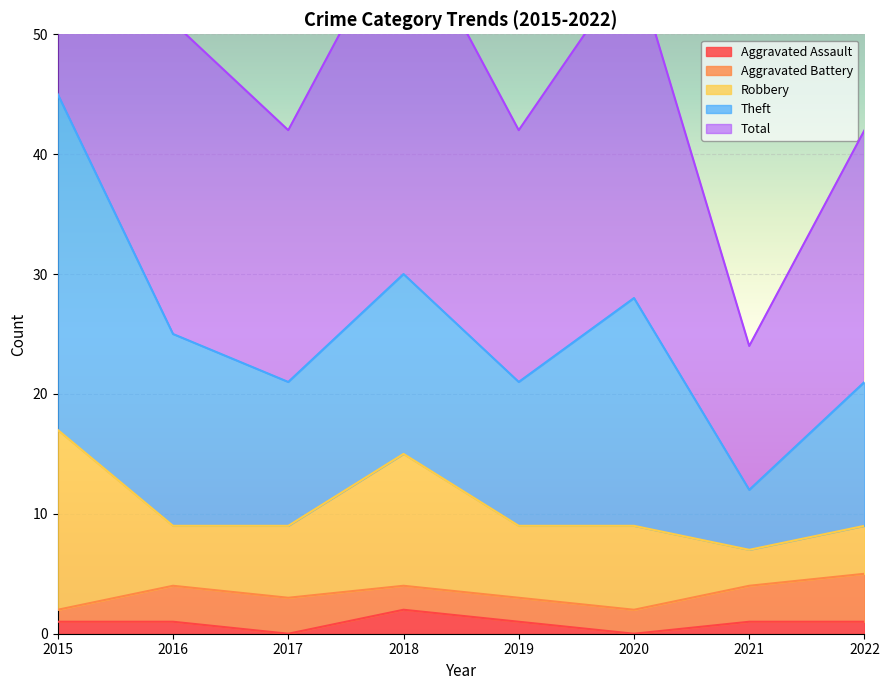

Rank the series at 2016 from highest to lowest value.

Total, Theft, Robbery, Aggravated Battery, Aggravated Assault